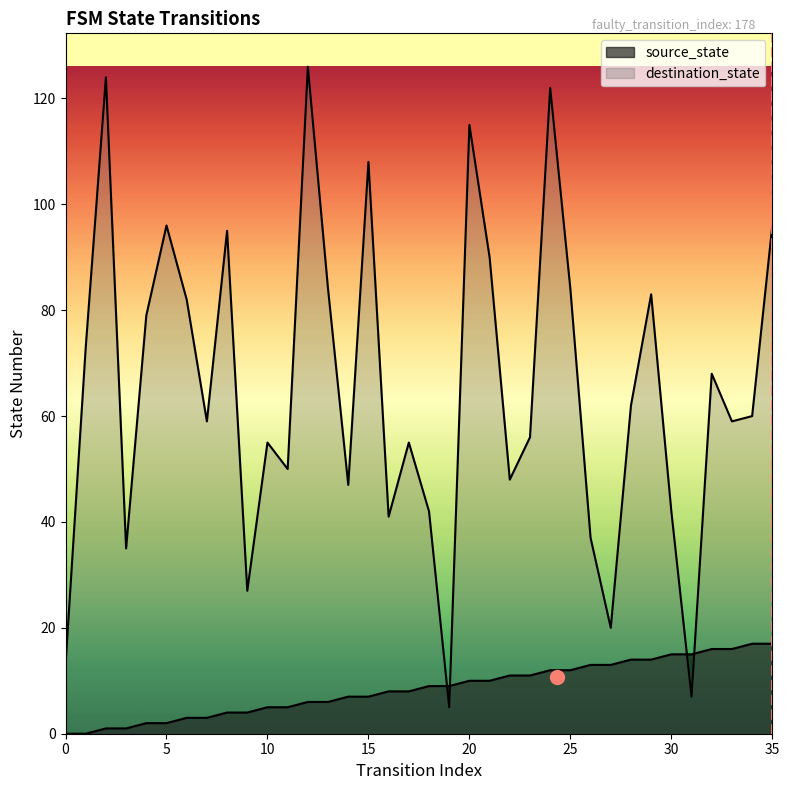

How many values in the source_state series exceed 9?

16